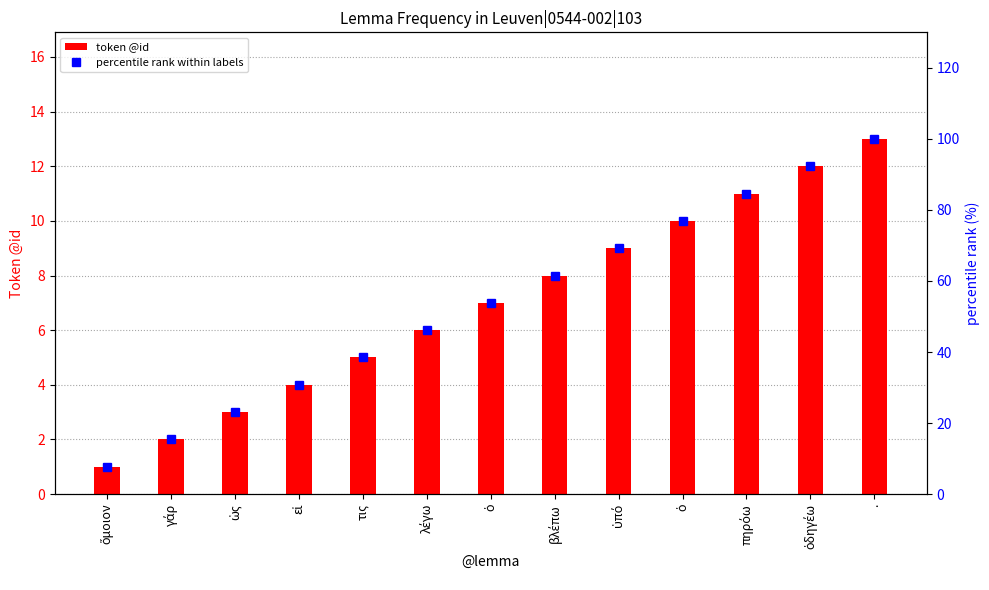

List the series in order of their overall mean, lowest first.

token @id, percentile rank within labels